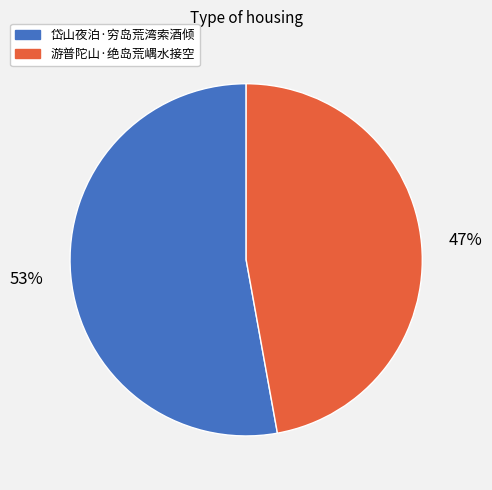

What is the largest slice in the pie chart?

岱山夜泊·穷岛荒湾索酒倾